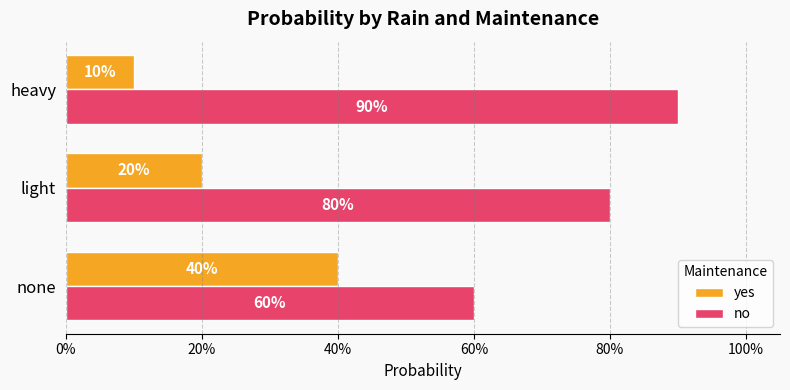

What are all the series names shown in the legend?

yes, no